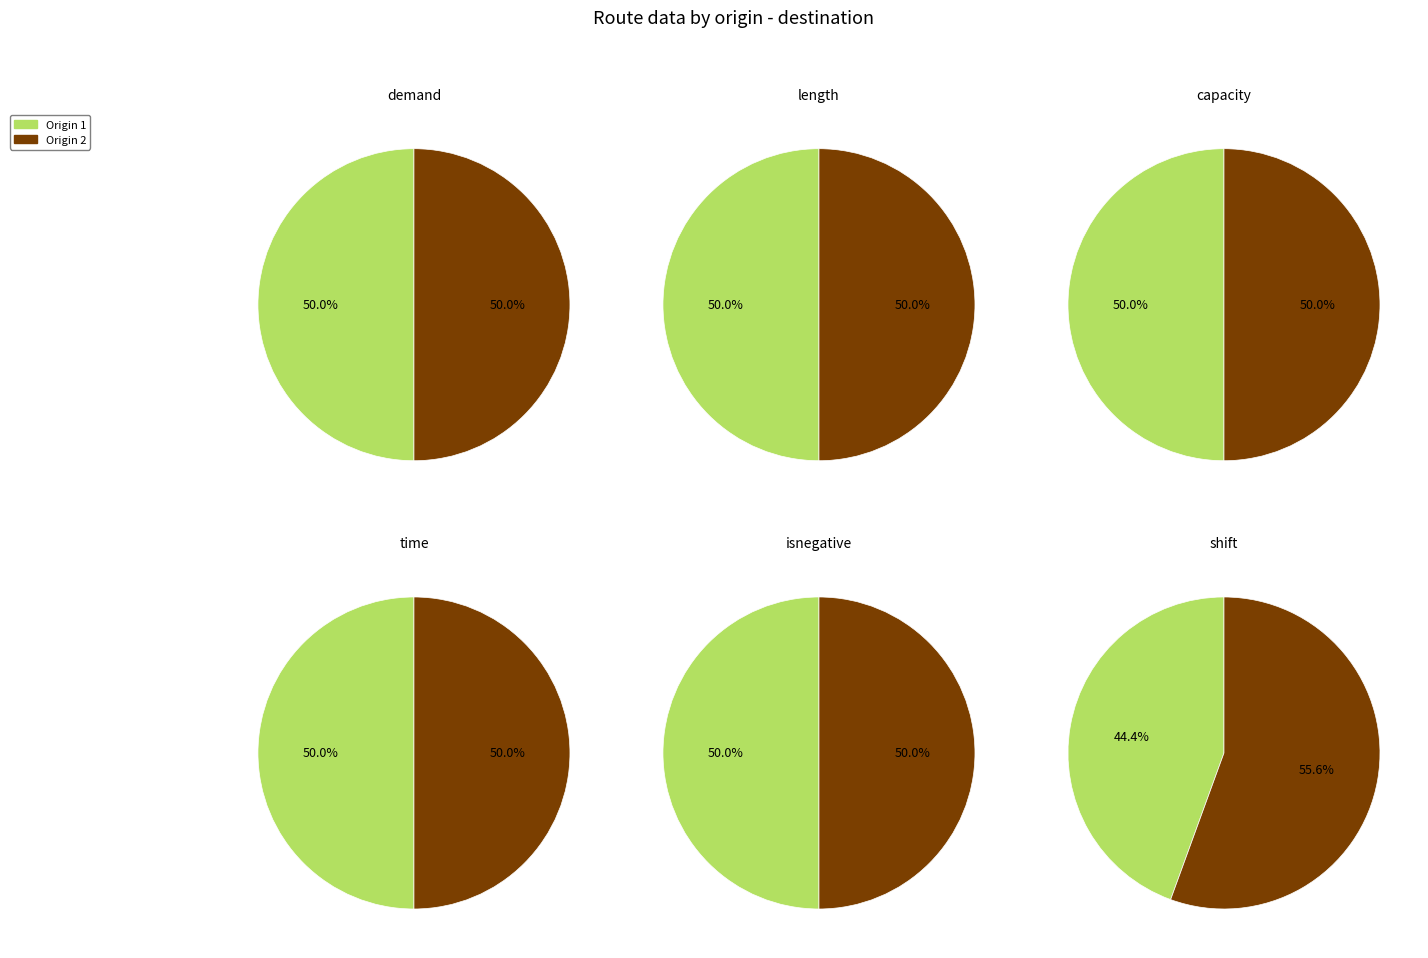

Which slice is the smallest?

1